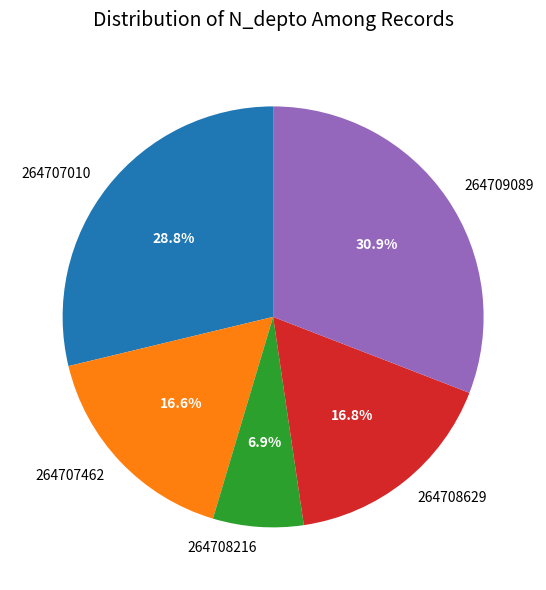

Is it true that 264707010 is 14% of the pie?

False